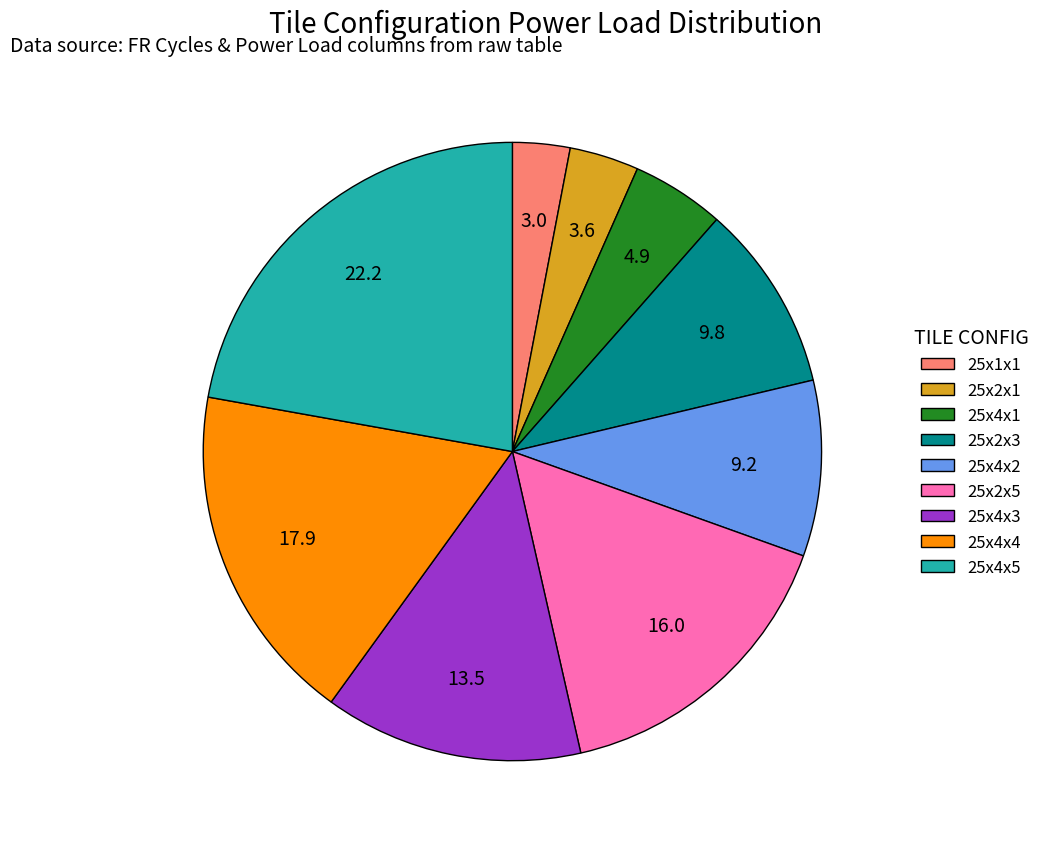

Is the sum of 25x4x2 and 25x4x5 greater than half?

No